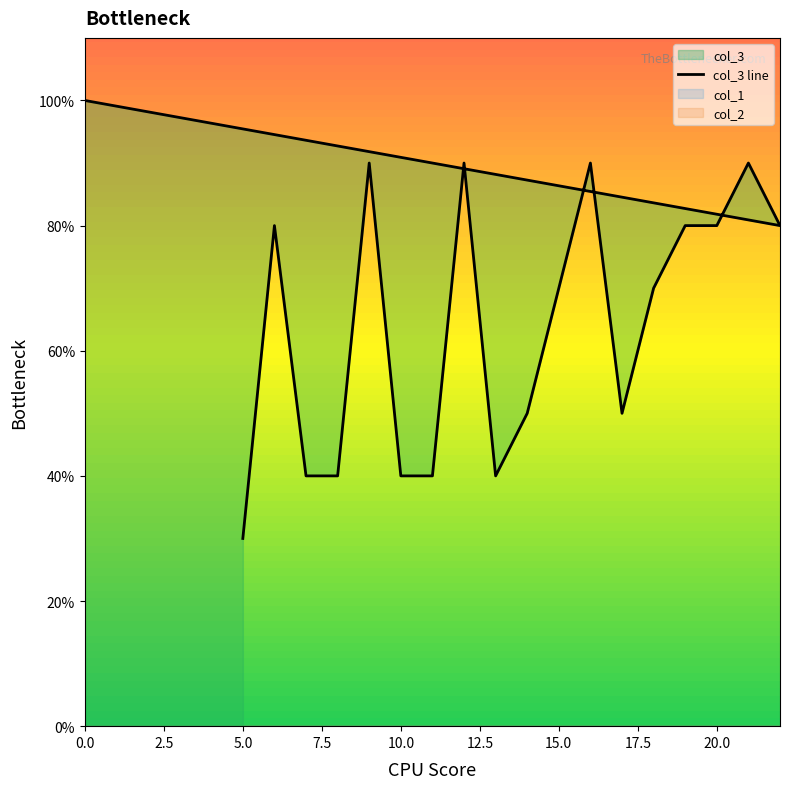

The value of col_3 at 19 is 3. True or false?

False